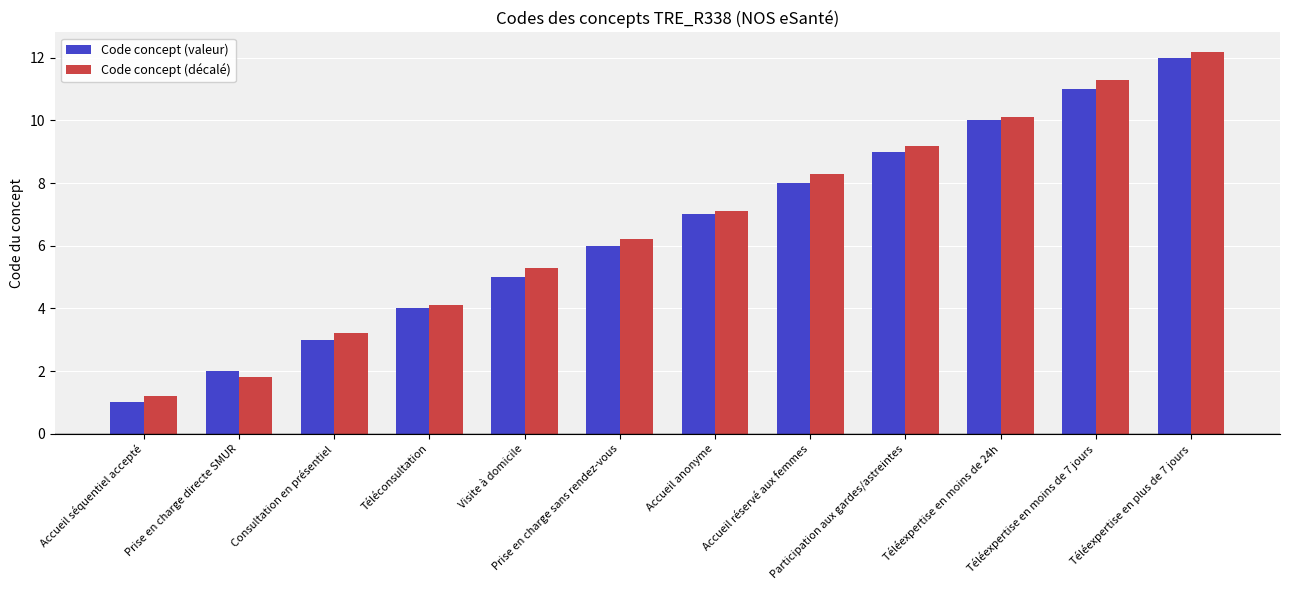

Is it true that Code concept (décalé) equals 12.2 at Téléexpertise en plus de 7 jours?

True